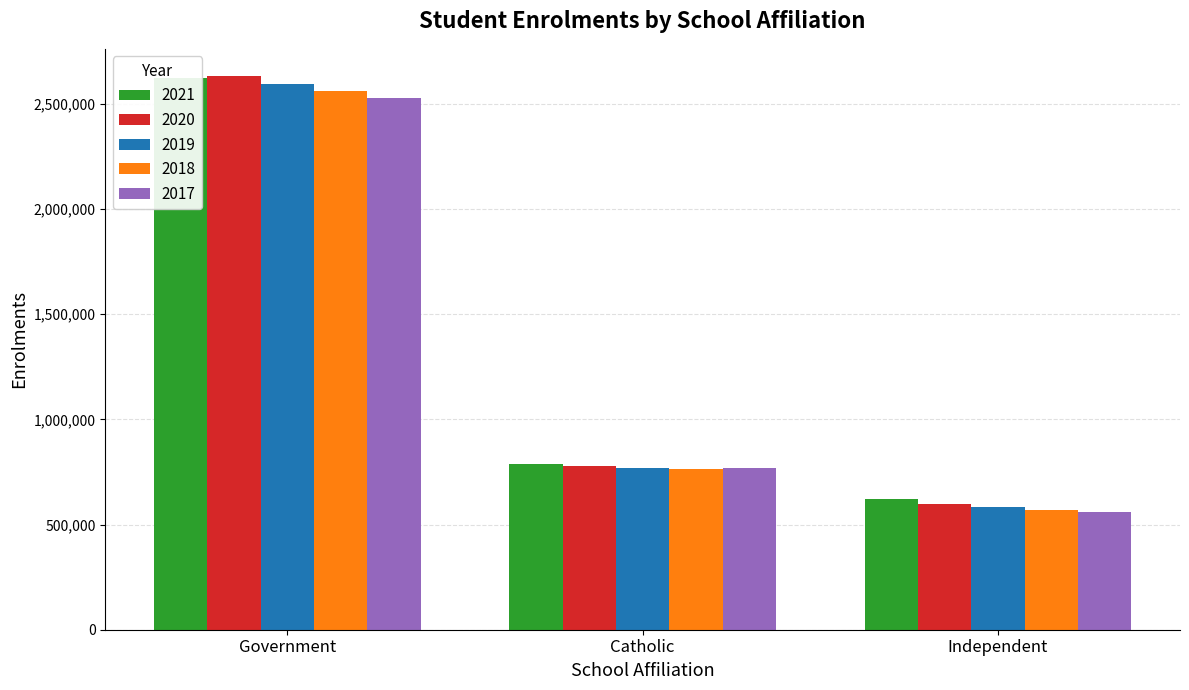

Which label corresponds to the largest value in the chart?

Government